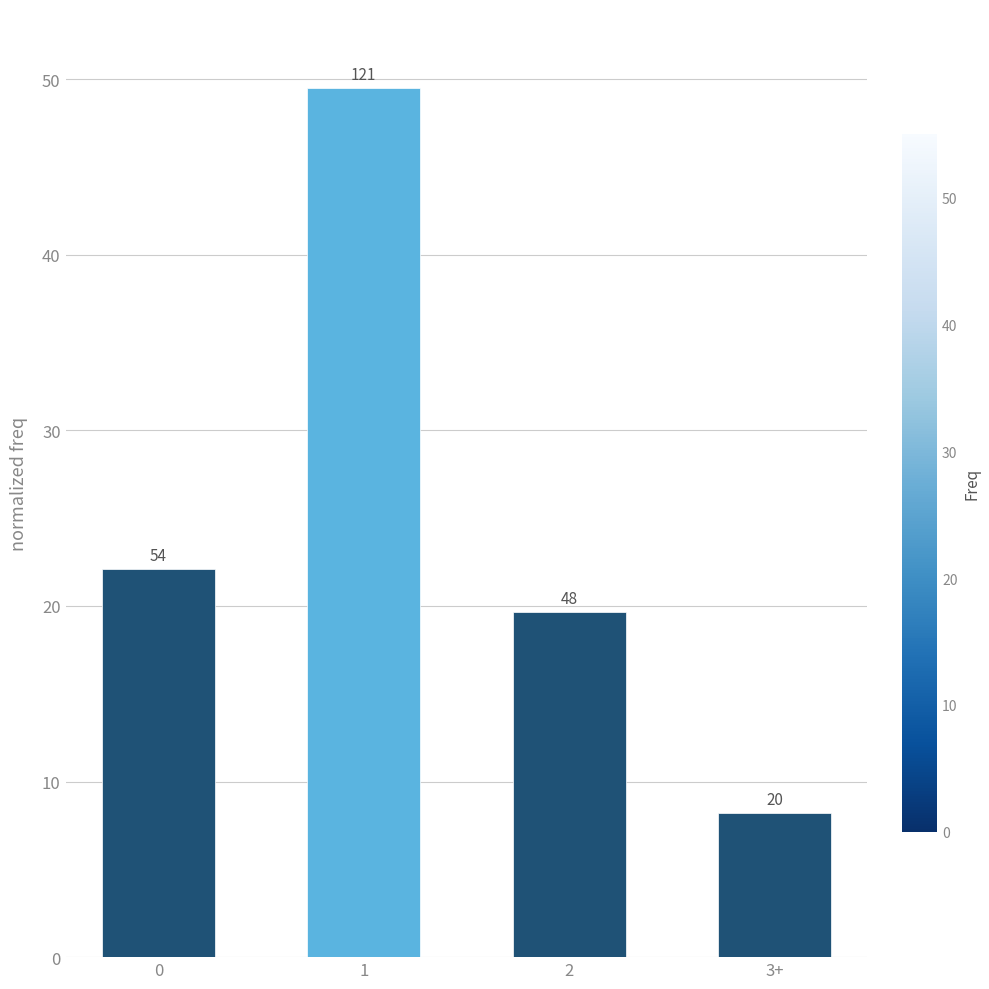

How many bars are there in total?

4